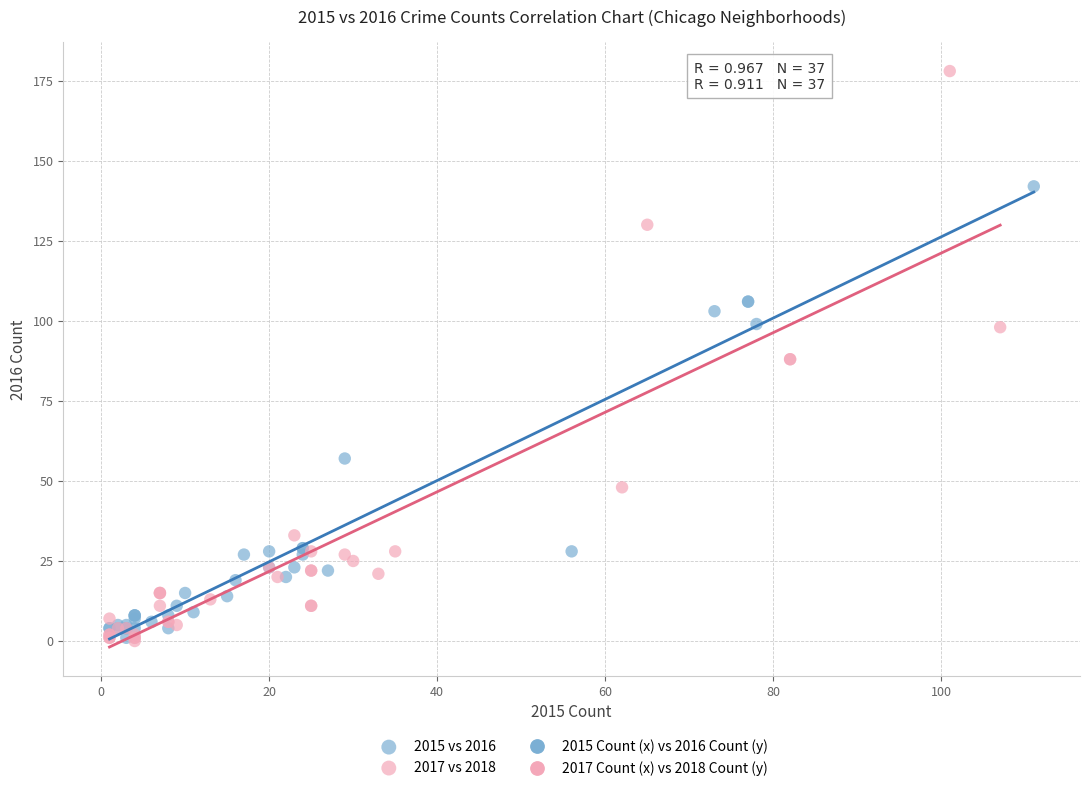

Which series reaches the maximum Y coordinate?

2017 vs 2018